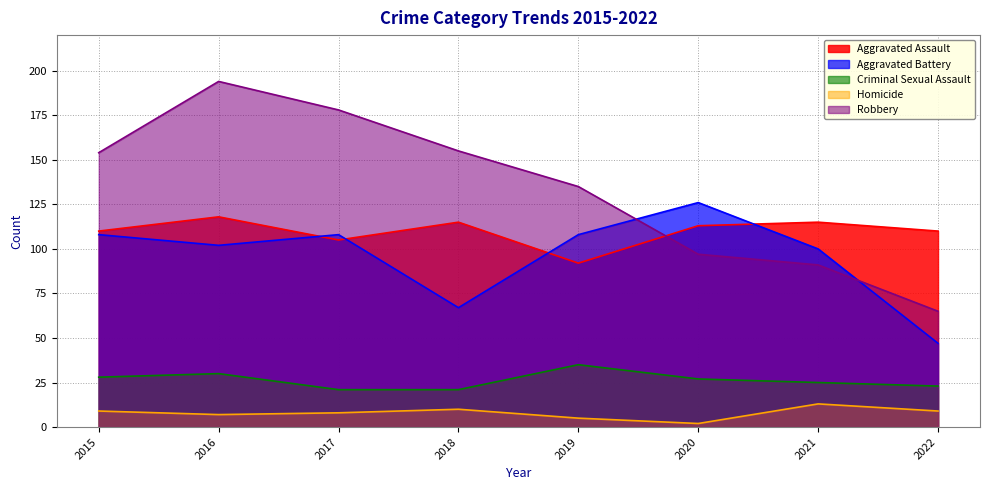

Which series has the largest total across all categories?

Robbery